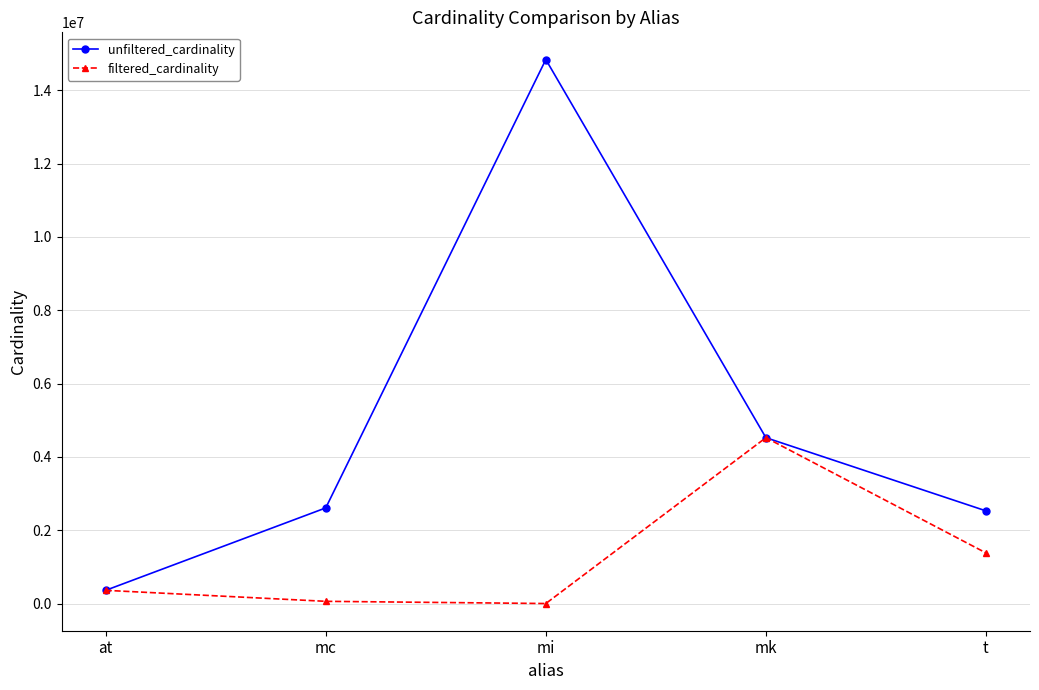

Where is the first local maximum for filtered_cardinality?

mk